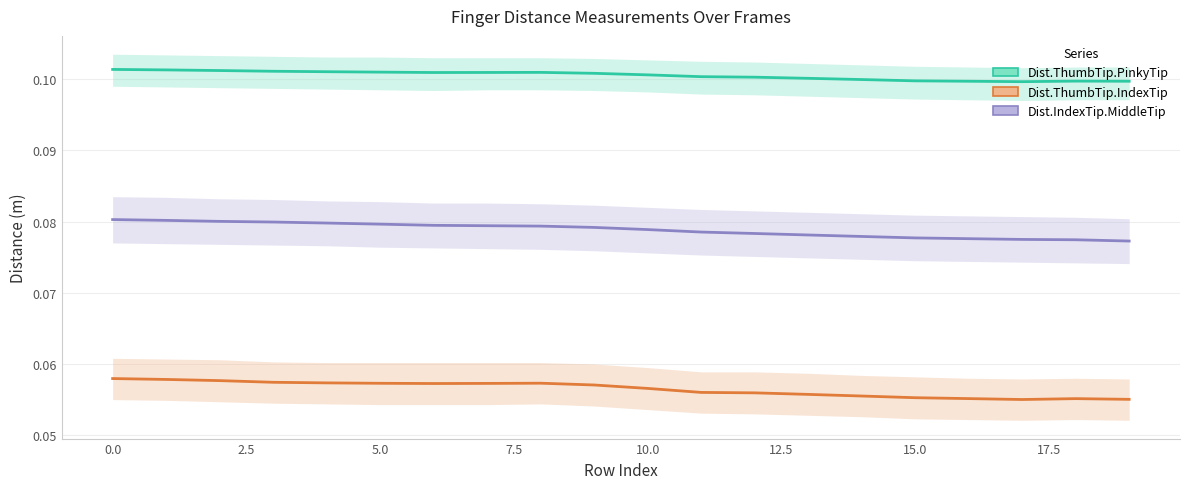

At which label is Dist.ThumbTip.IndexTip closest to 0?

17